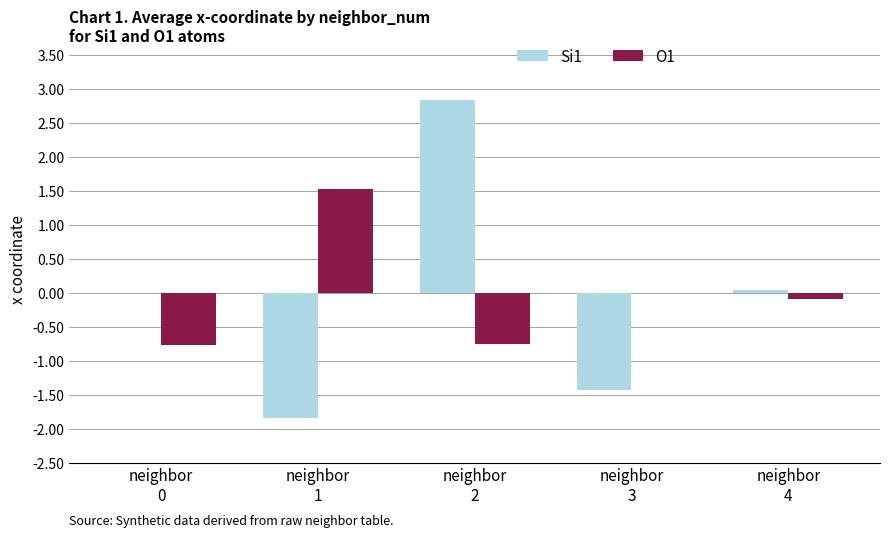

Are the bars grouped side by side (vs. stacked)?

Yes